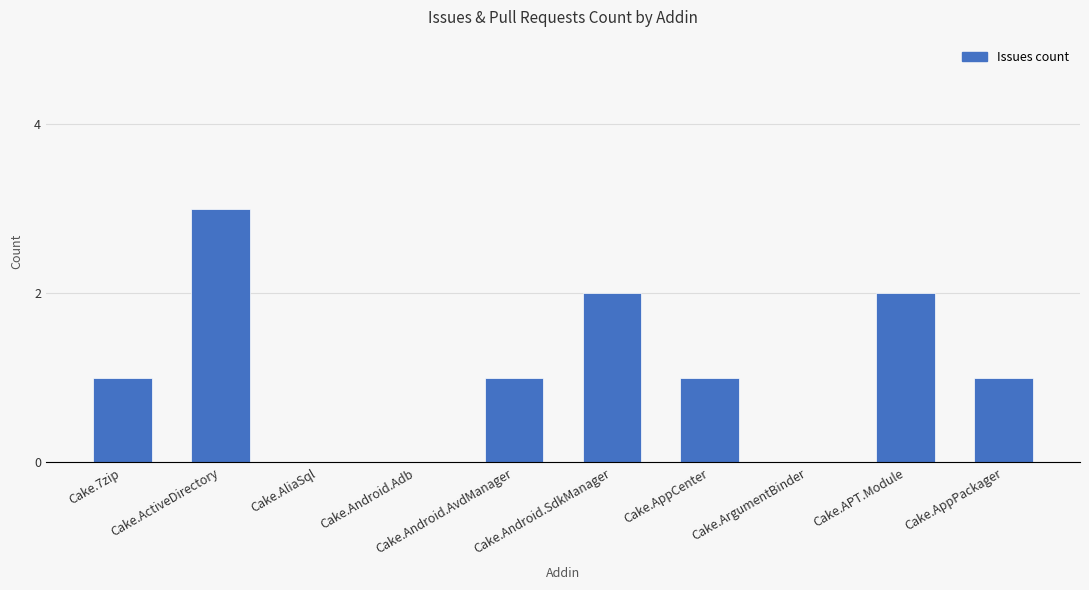

Approximately how many times larger is the value at Cake.AppCenter compared to Cake.Android.AvdManager?

1.0